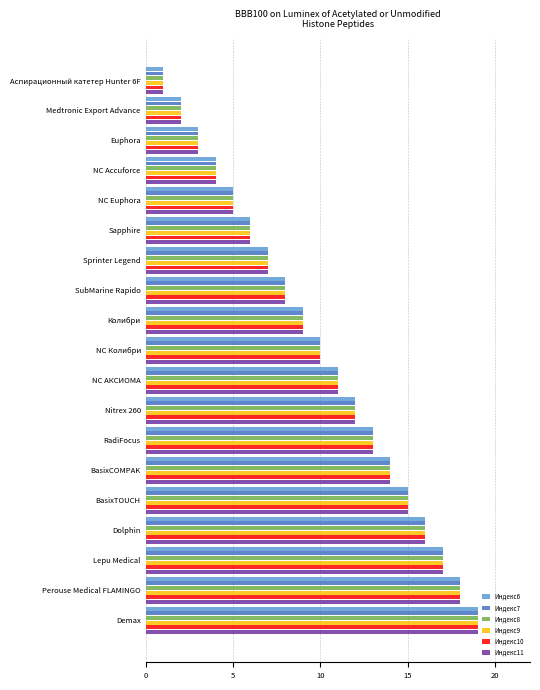

How many values in the Индекс6 series are below 10?

9